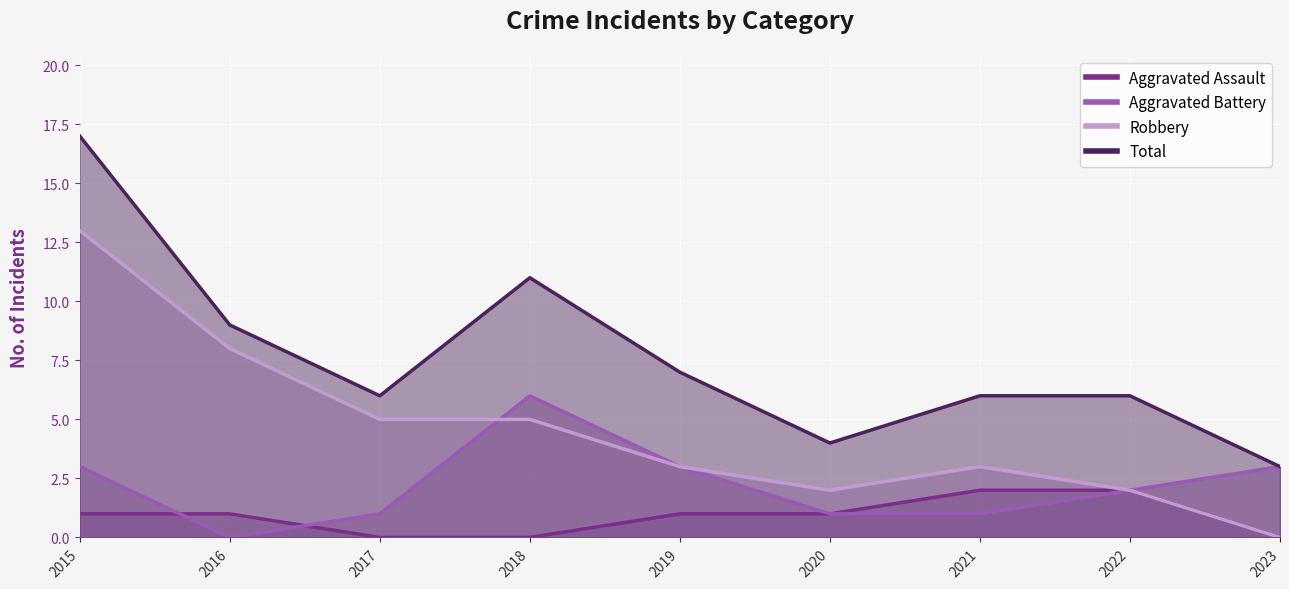

How many values in Aggravated Battery are above zero?

8